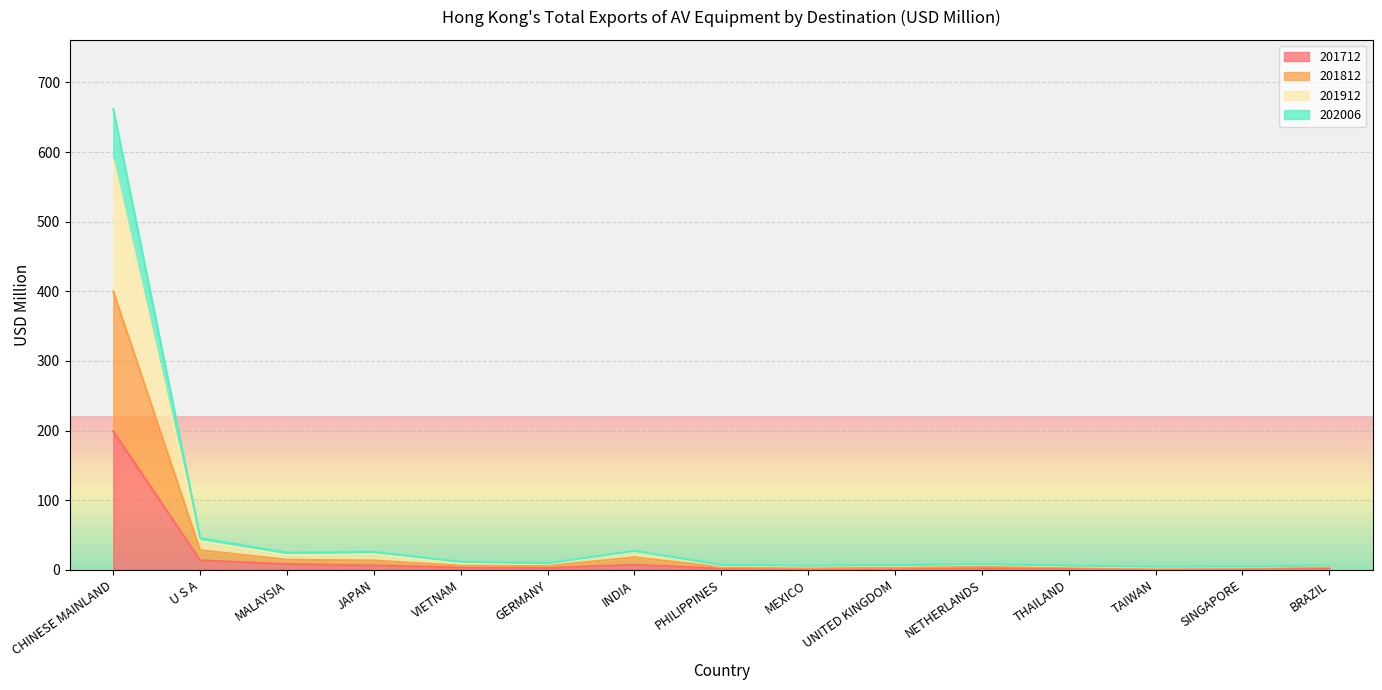

Rank the series at MALAYSIA from lowest to highest value.

201712, 201812, 202006, 201912